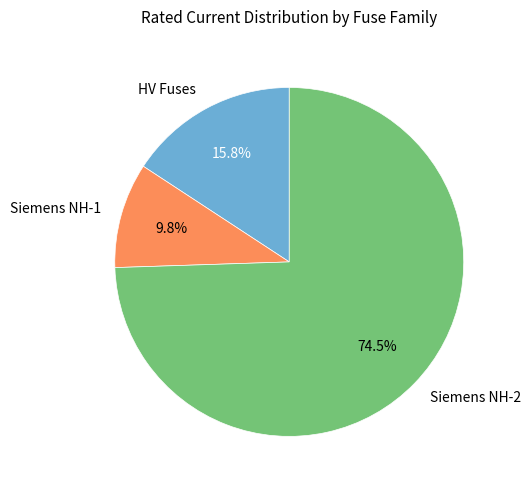

What is the largest slice in the pie chart?

Siemens NH-2